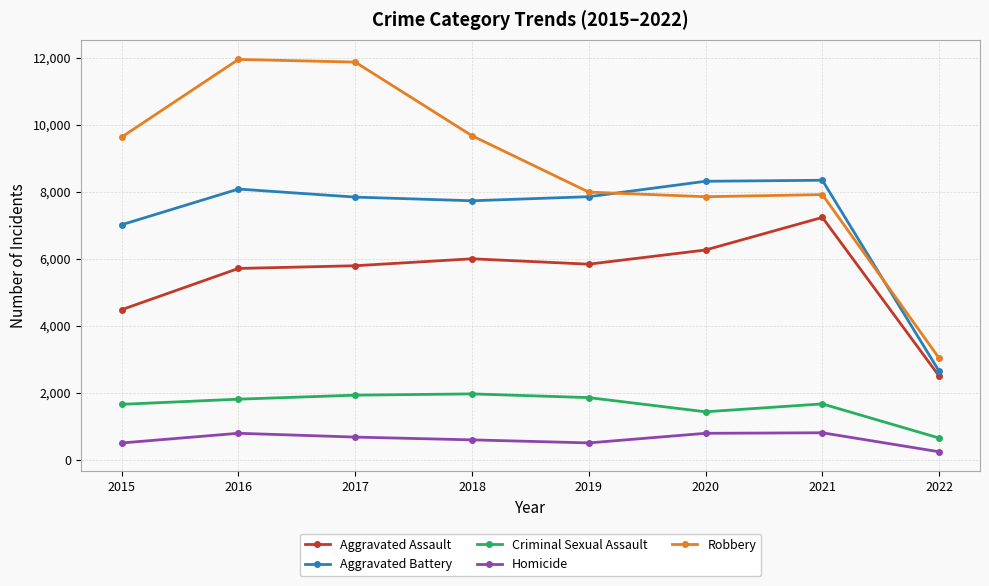

At which label is Aggravated Battery closest to 5494?

2015